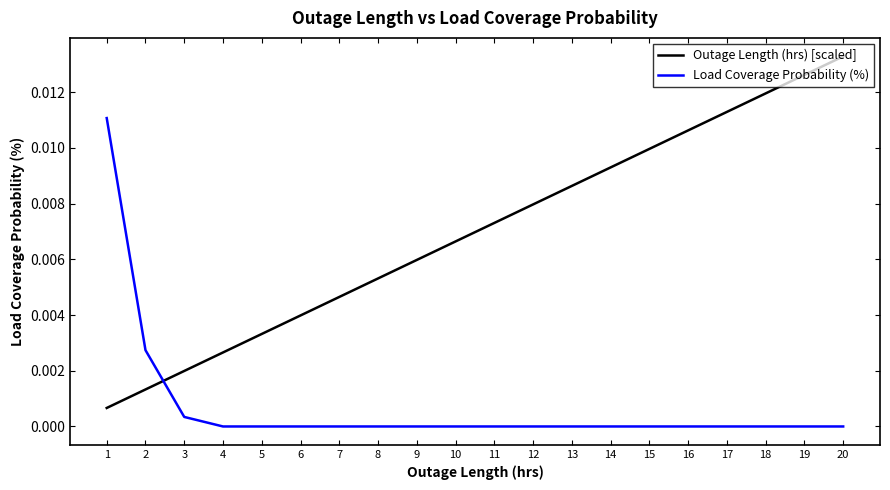

Between which two adjacent categories do Outage Length (hrs) [scaled] and Load Coverage Probability (%) first intersect?

2 and 3